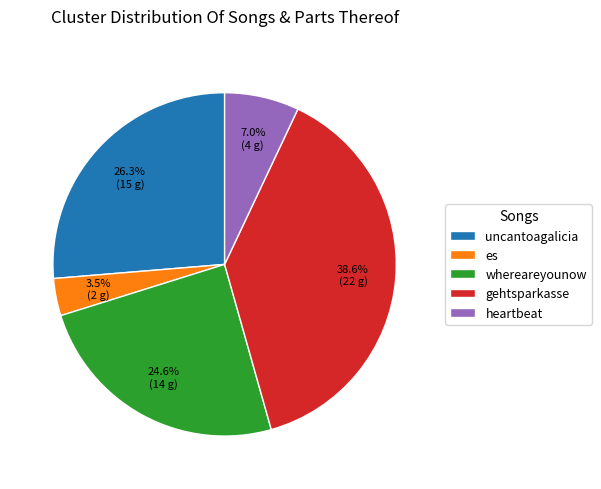

Approximately how many times larger is the value at heartbeat compared to es?

2.0